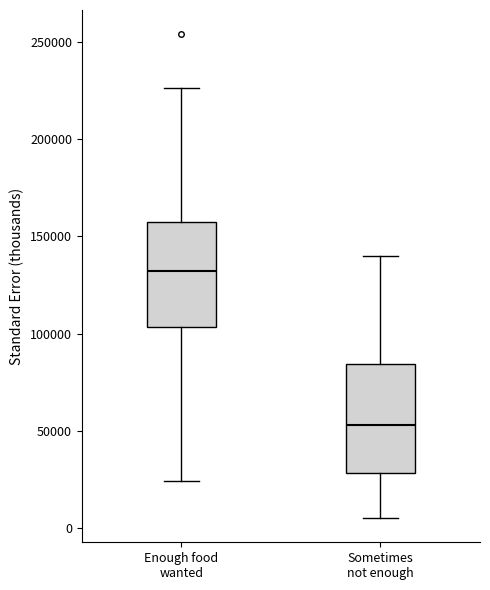

Which box has the lowest median line?

Sometimes not enough